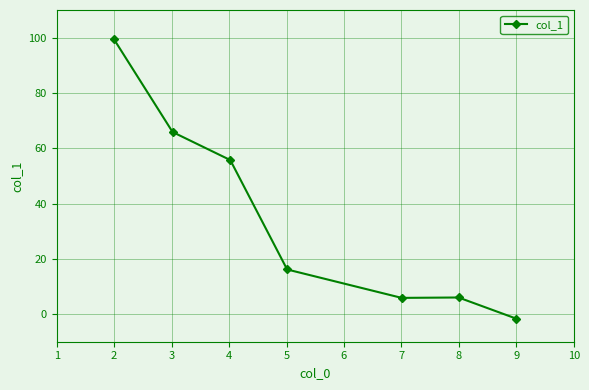

How many values are above zero?

6